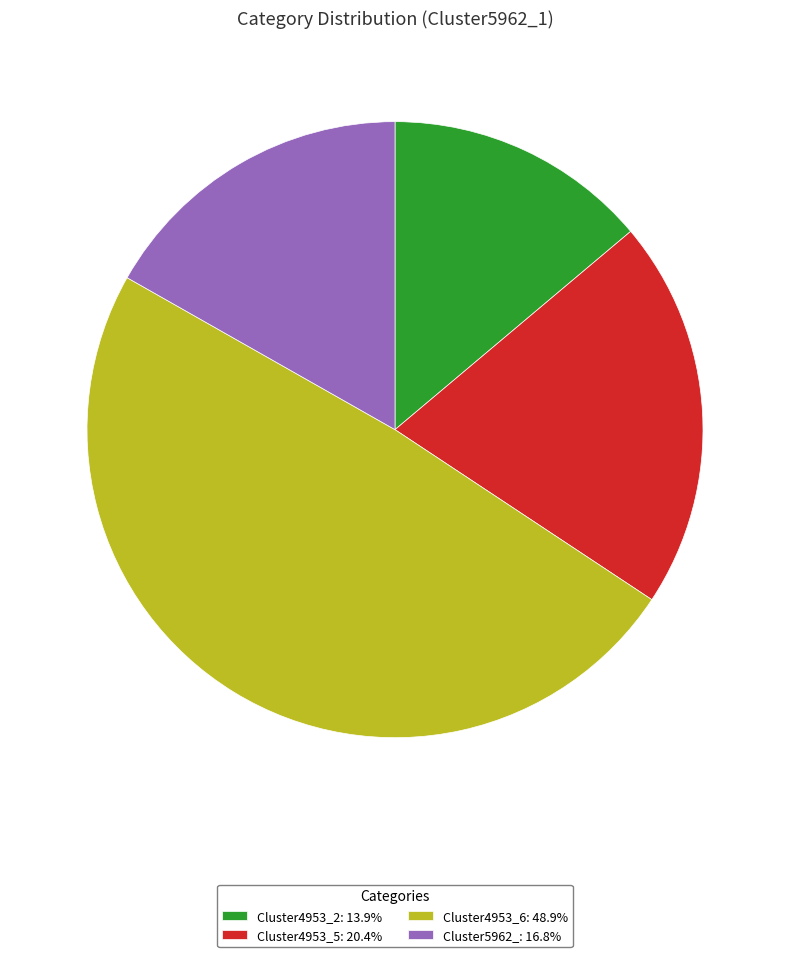

Is the sum of Cluster4953_2: 13.9% and Cluster4953_6: 48.9% greater than half?

Yes